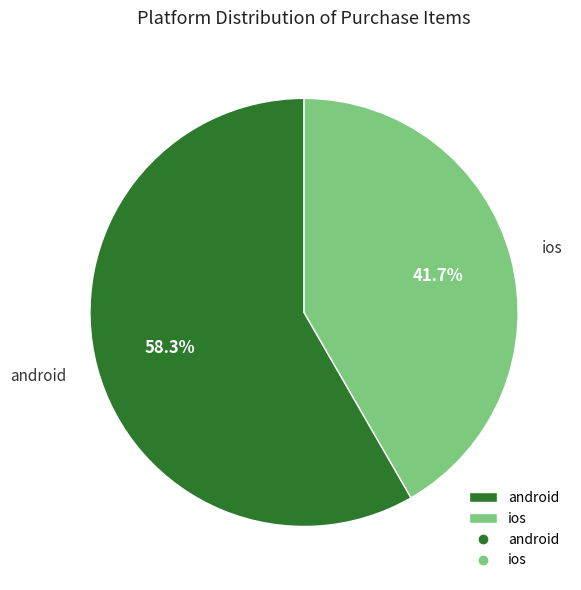

To the nearest percent, what is the difference between the largest and smallest slice percentages?

17%